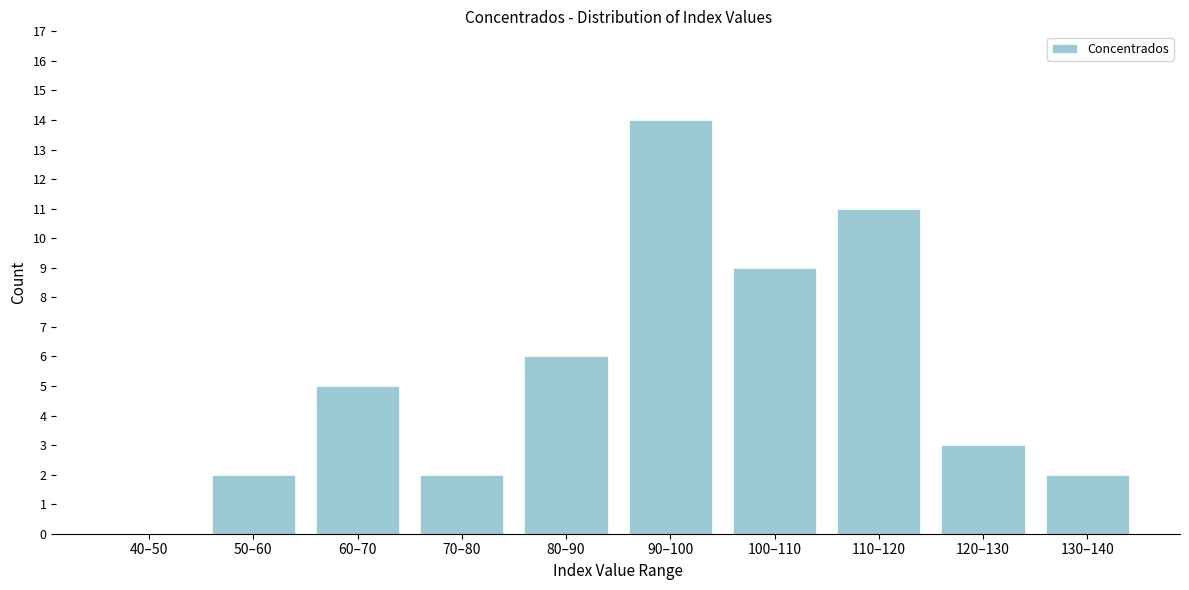

Reading left to right, extract all data points from this chart.

40–50=0	50–60=2	60–70=5	70–80=2	80–90=6	90–100=14	100–110=9	110–120=11	120–130=3	130–140=2